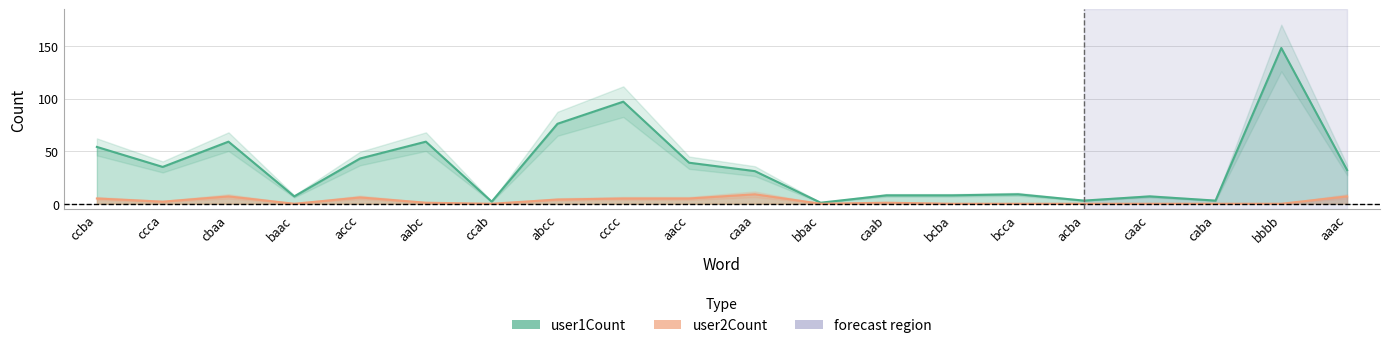

Is it true that user1Count equals 11 at baac?

False